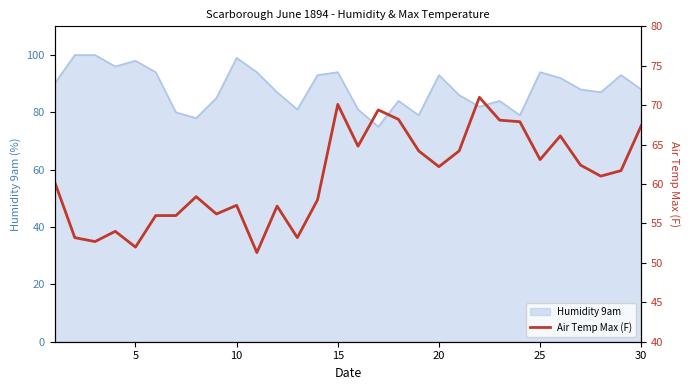

What is the minimum value for Humidity 9am?

75